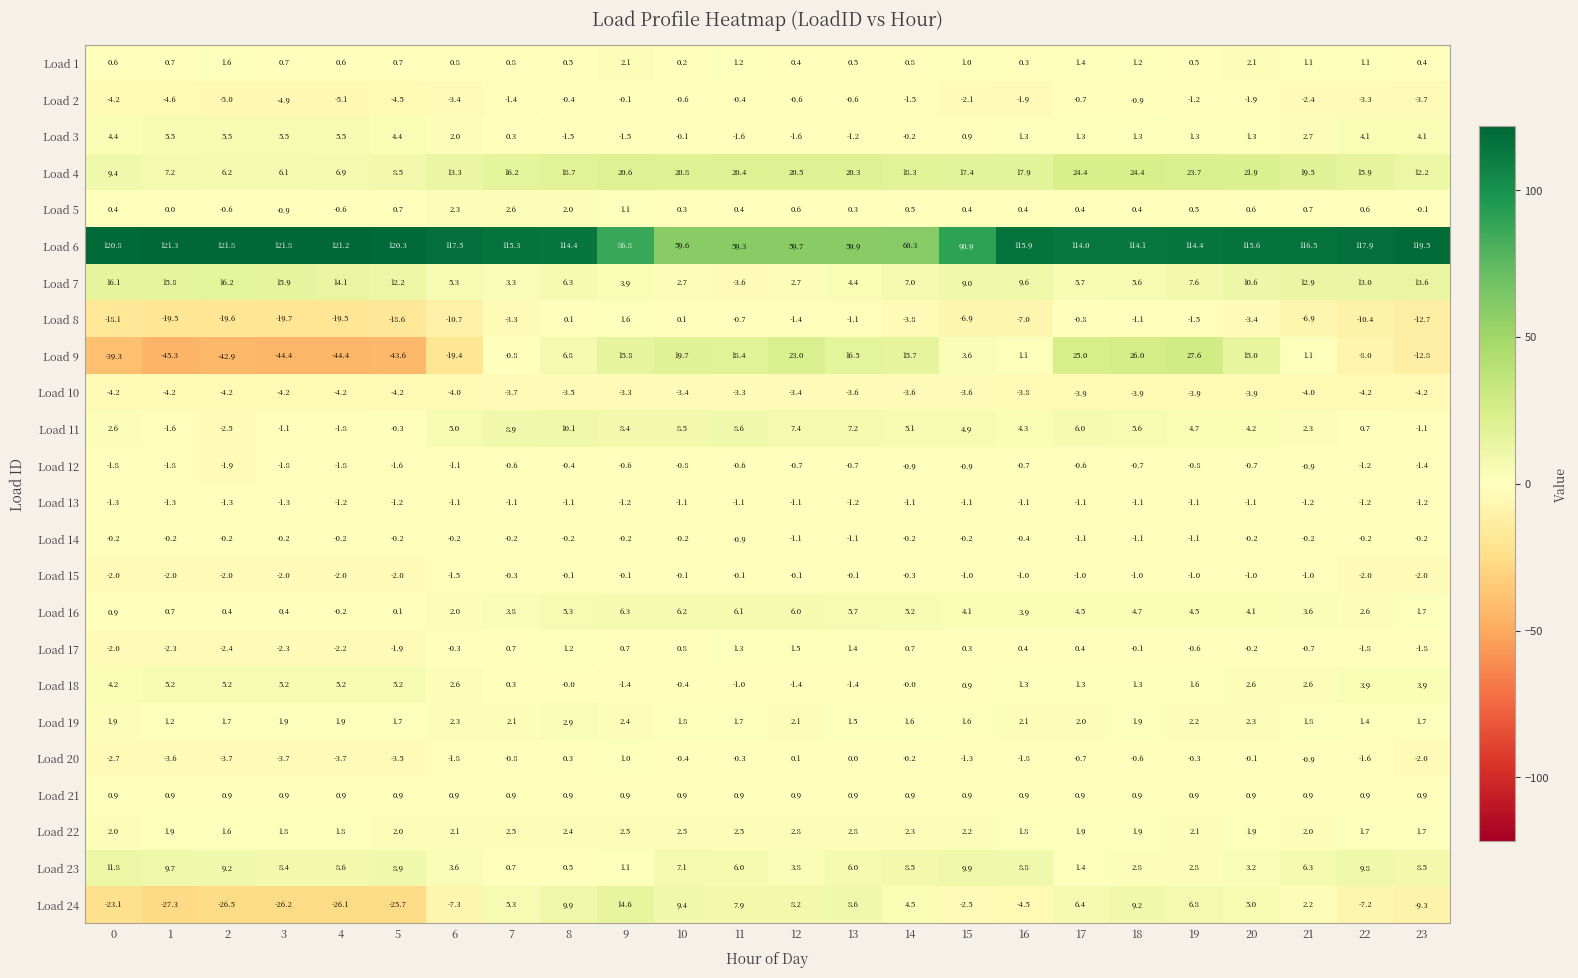

How many data points does each series have?

24